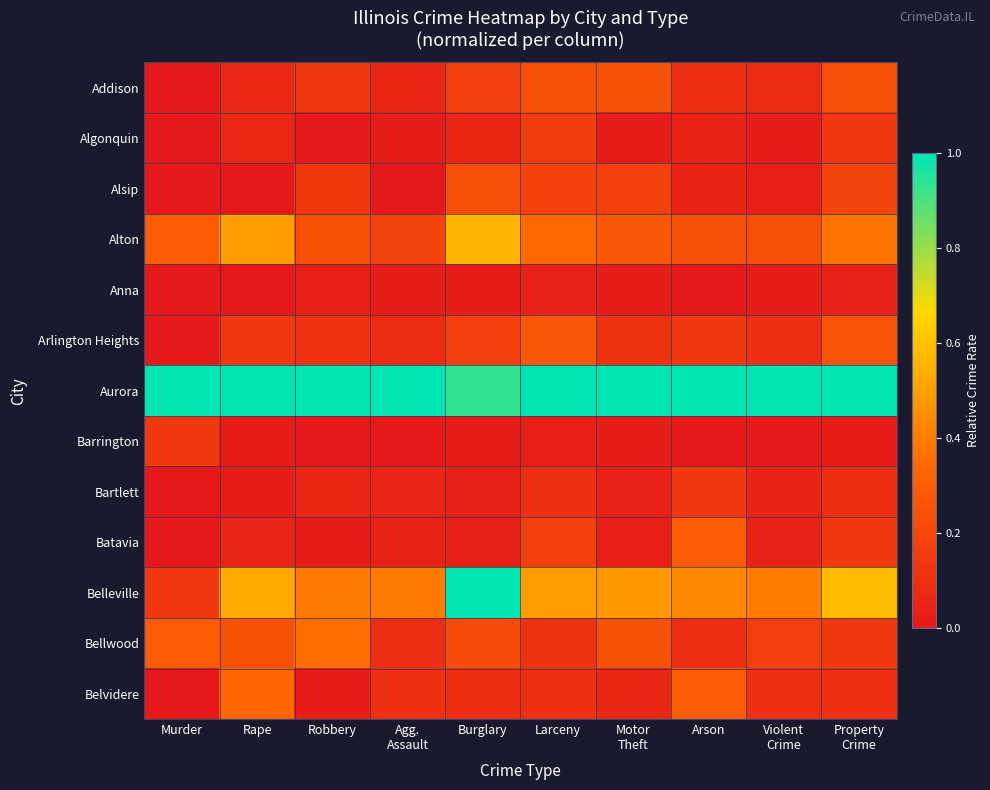

What is the total value across all series at Robbery?

2.5